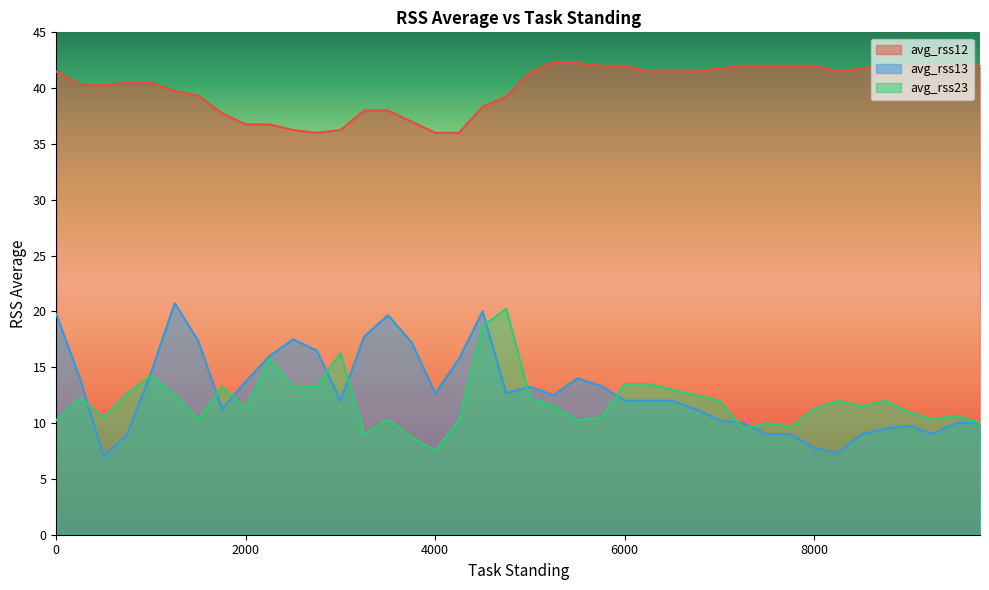

What is the value of the avg_rss13 point at the 14th from the left?

17.8